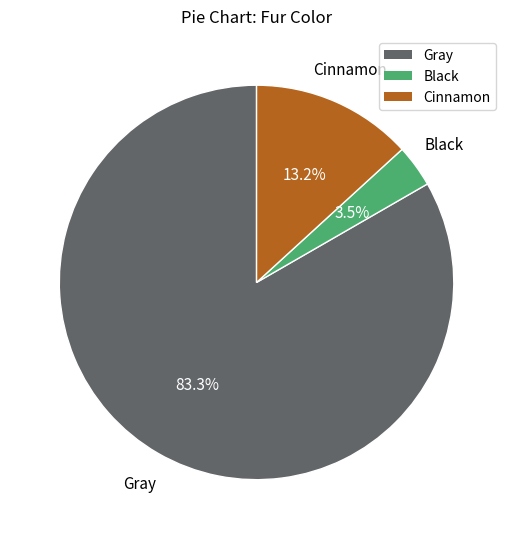

Which category has the biggest portion of the pie?

Gray